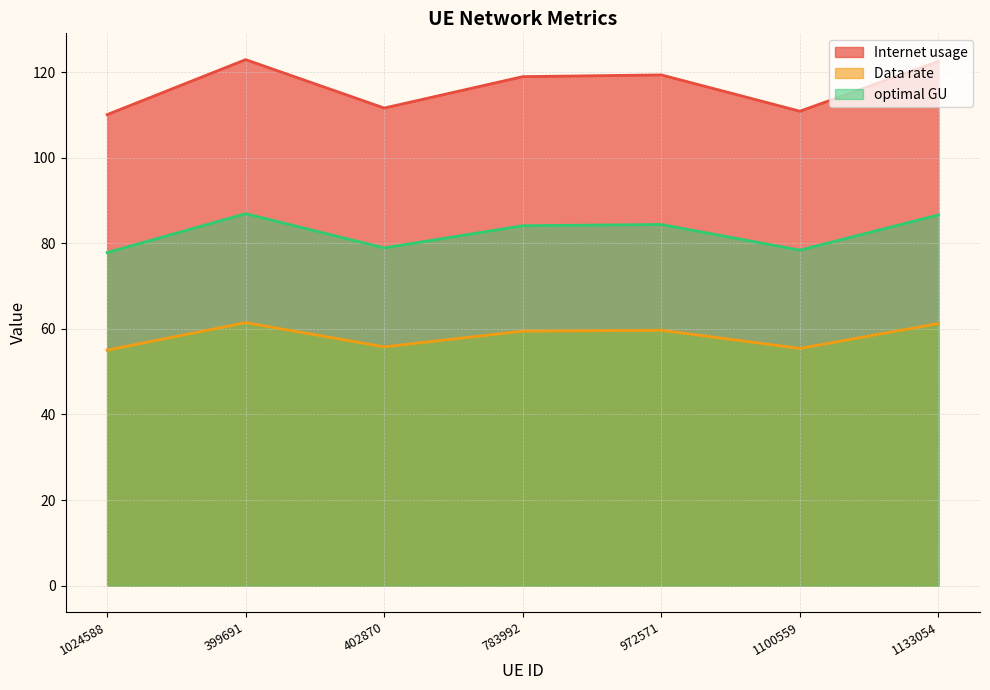

At how many categories does at least one series exceed 73?

7